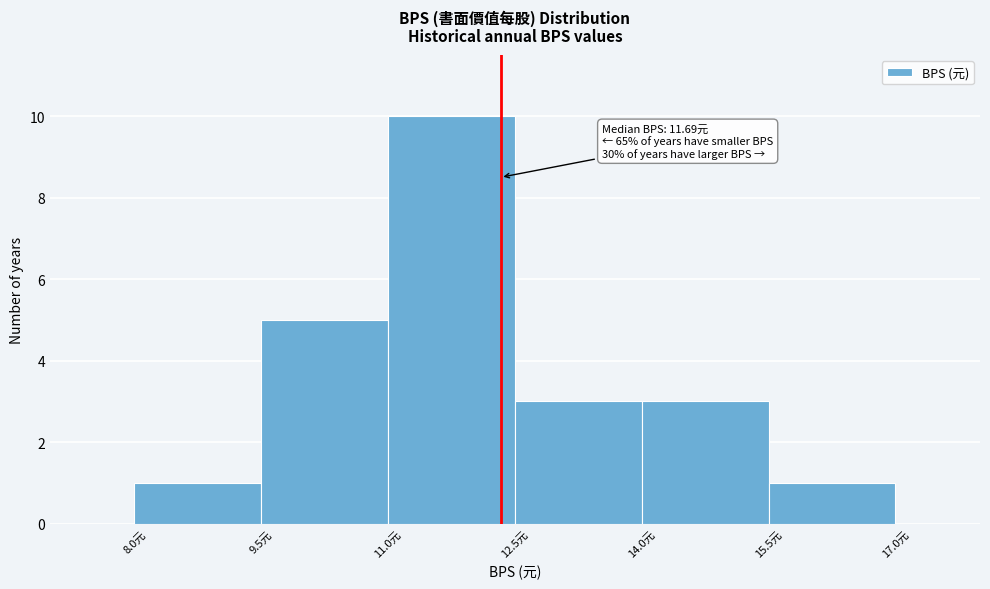

Over which range of the x-axis is the bar tallest?

11.0 to 12.5